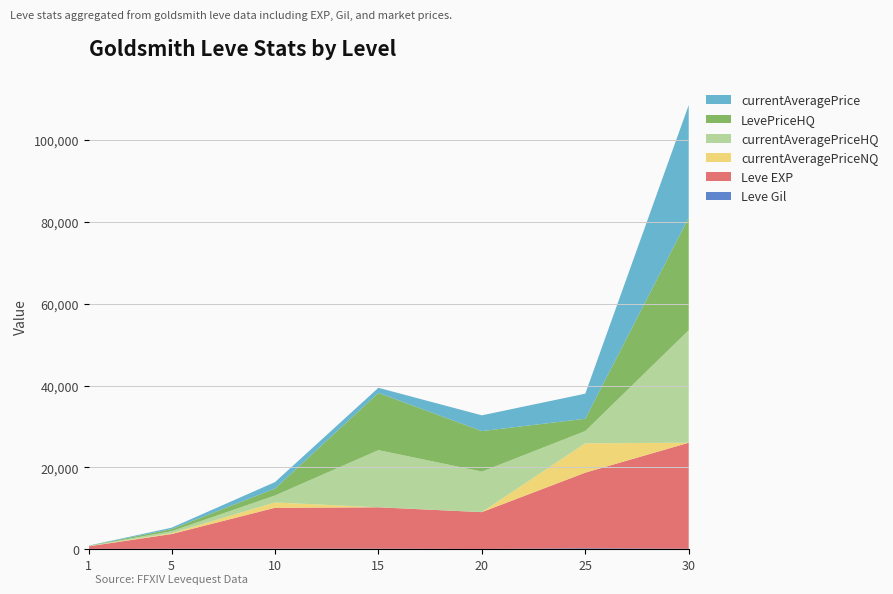

Reading right to left, what are all the values shown in this chart?

Leve Gil: 30=151	25=252	20=105	15=173	10=168	5=139	1=113
Leve EXP: 30=25900	25=18490	20=8990	15=10100	10=9990	5=3600	1=630
currentAveragePriceNQ: 30=0	25=7166	20=0	15=0	10=1300	5=195	1=36
currentAveragePriceHQ: 30=27500	25=3000	20=9900	15=13973	10=1700	5=503	1=50
LevePriceHQ: 30=27500	25=3000	20=9900	15=13973	10=1700	5=503	1=50
currentAveragePrice: 30=27500	25=6125	20=3849	15=1250	10=1566	5=349	1=38